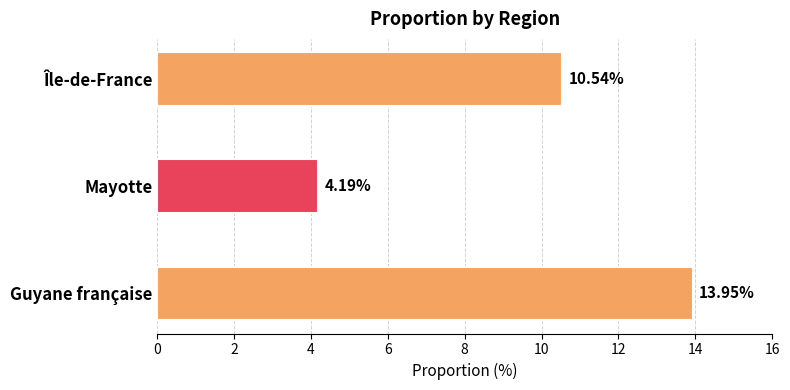

What is the difference between the maximum and minimum values?

9.8